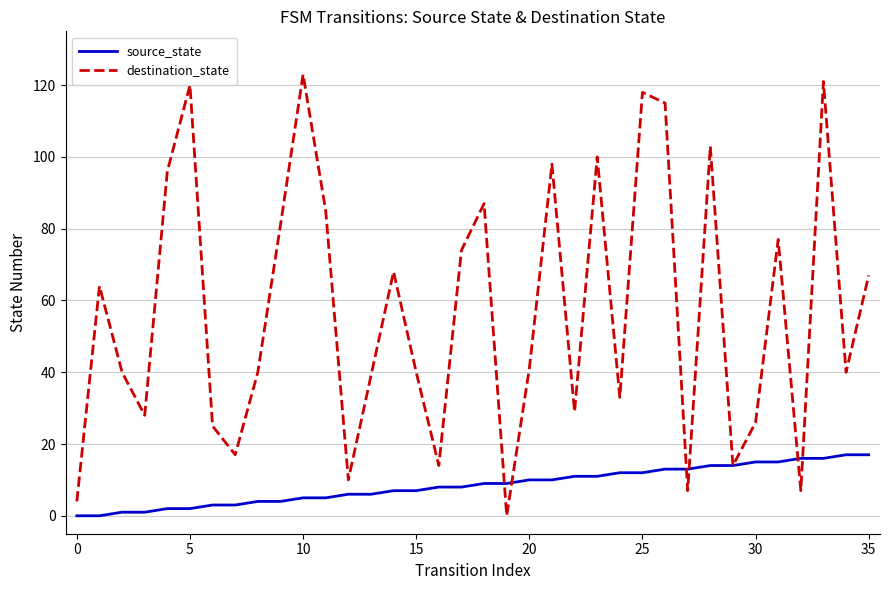

True or false: source_state and destination_state cross at least once.

True